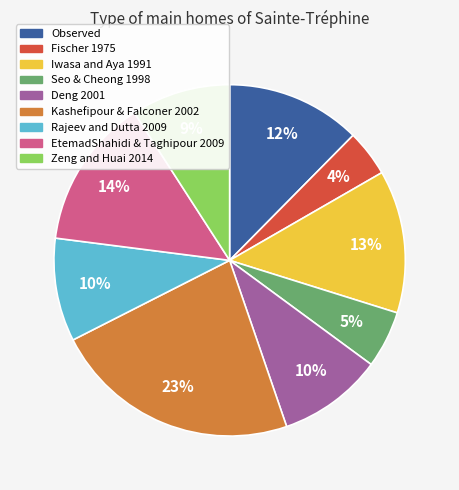

To the nearest percent, what portion does Zeng and Huai 2014 represent?

9%